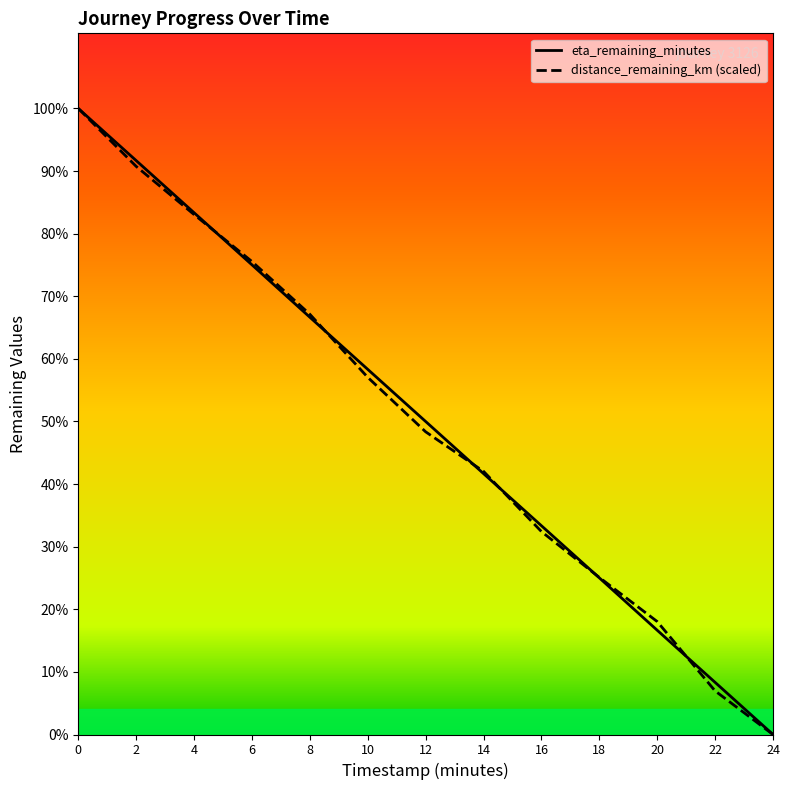

What is the average value of the distance_remaining_km series?

11.6